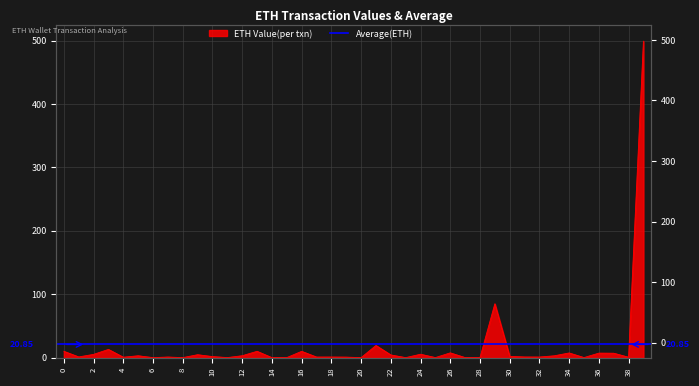

What is the value of the 26th point from the left?

0.1